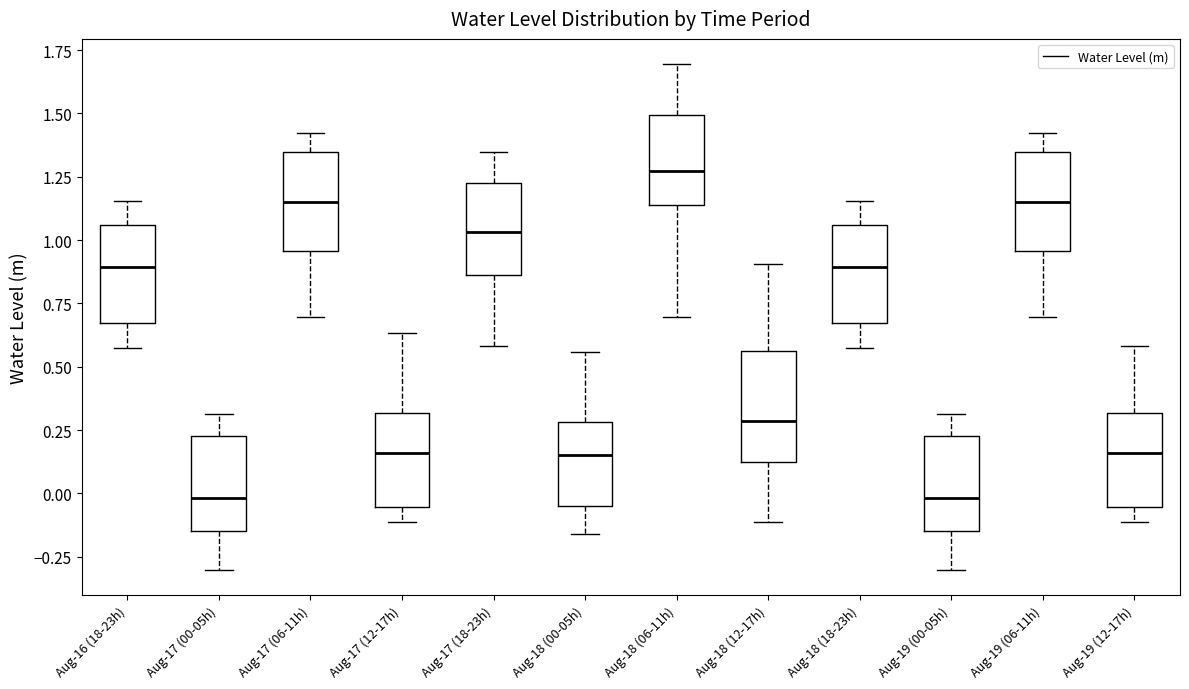

Where does the lower whisker of the box for Aug-18 (18-23h) end on the y-axis? The values are not printed on the chart, so give them approximately, as read against the axis.

0.55